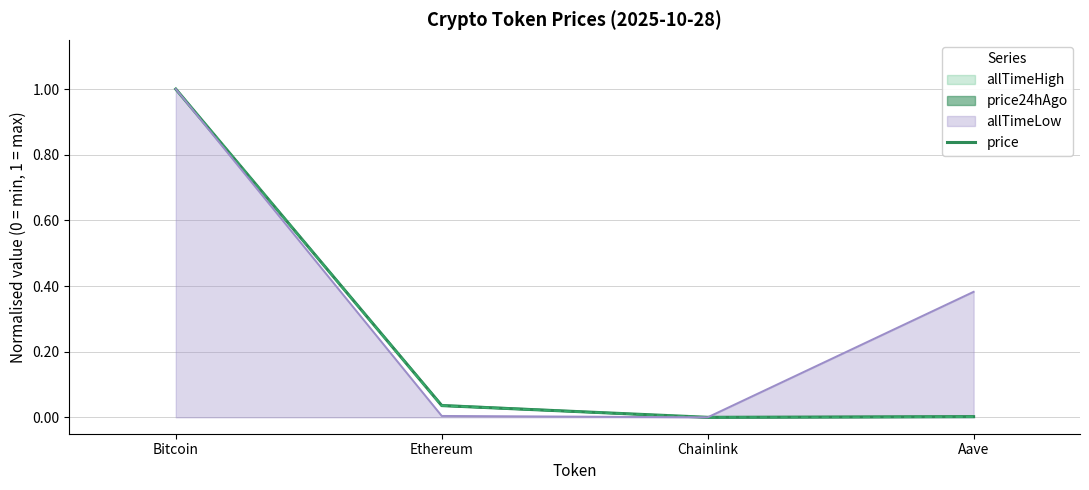

What is the approximate value of allTimeLow at Bitcoin?

1.0